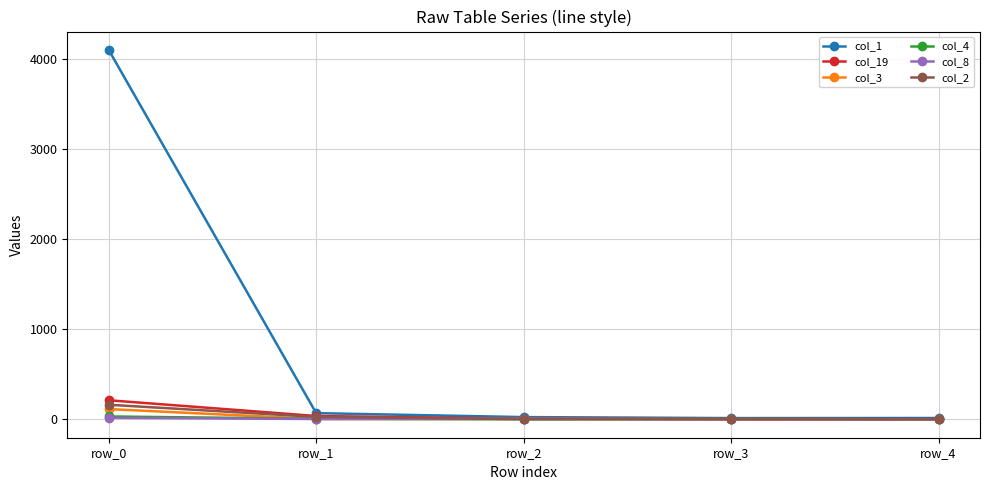

Is this an area chart (filled region under the line)?

No